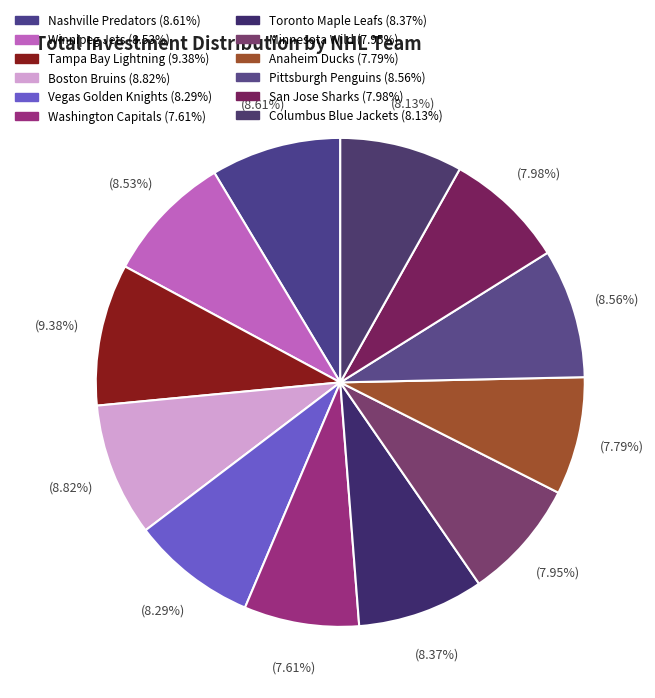

What percentage is the San Jose Sharks slice, to the nearest percent?

8%